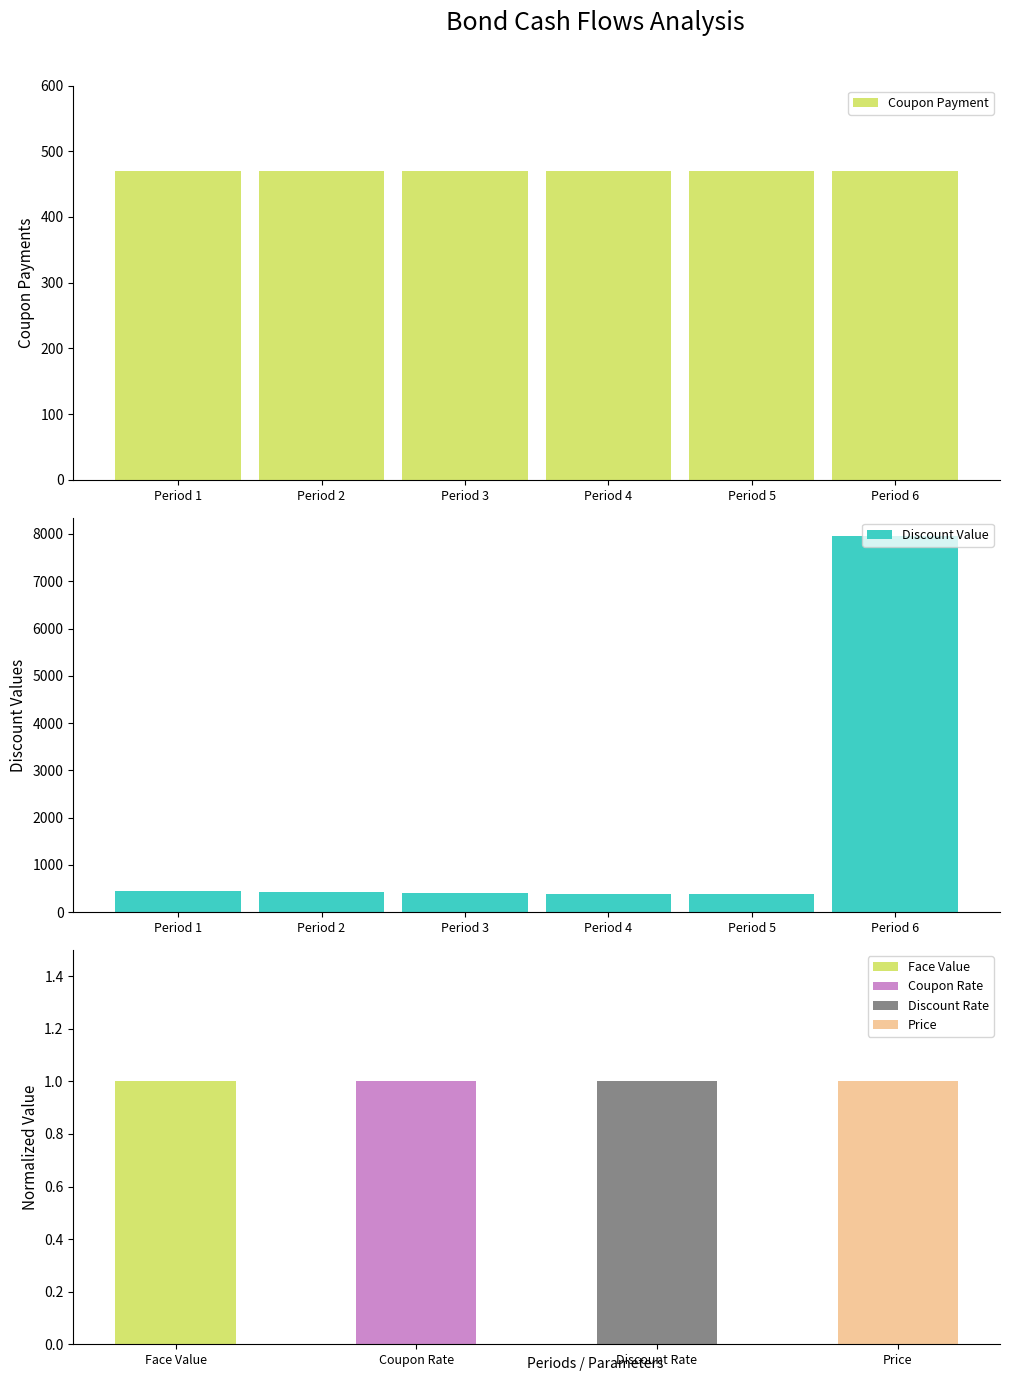

Which series has the largest range (max minus min)?

Discount Value